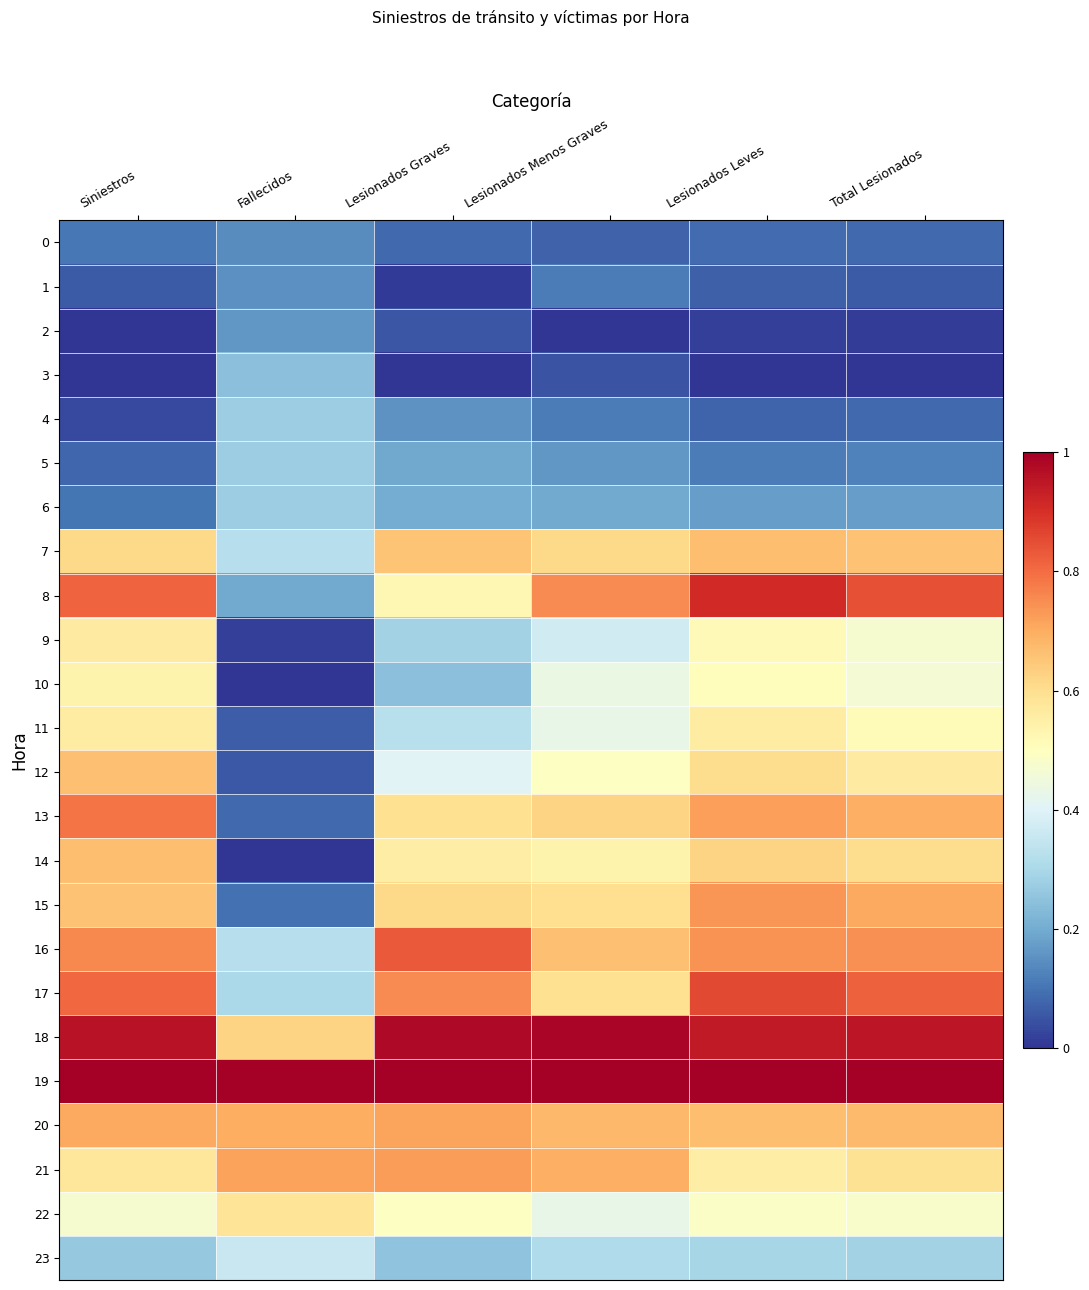

Rank the series by their maximum value, from lowest to highest.

0, 1, 2, 3, 4, 5, 6, 23, 10, 11, 9, 22, 12, 7, 14, 20, 21, 15, 13, 16, 17, 8, 18, 19